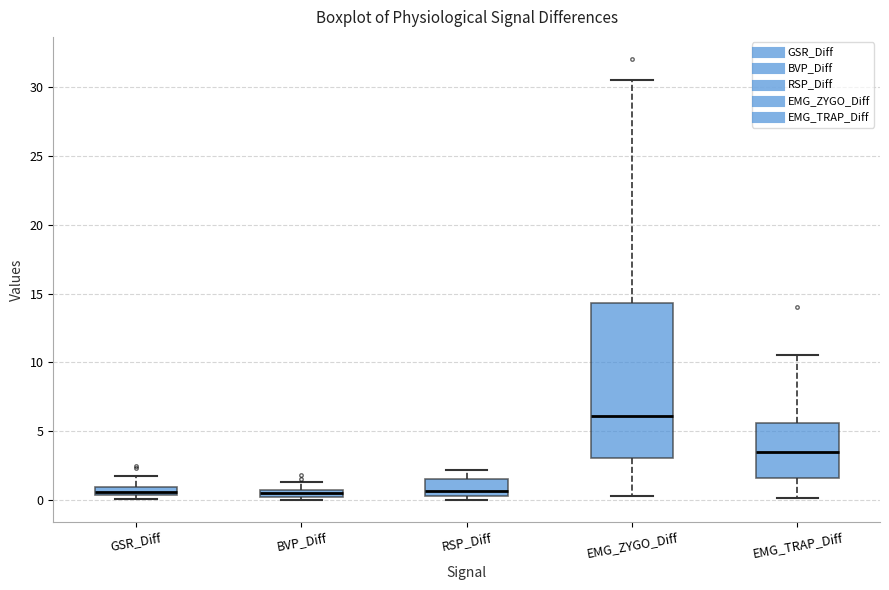

Comparing the boxes themselves (not the whiskers), which one is the tallest?

EMG_ZYGO_Diff